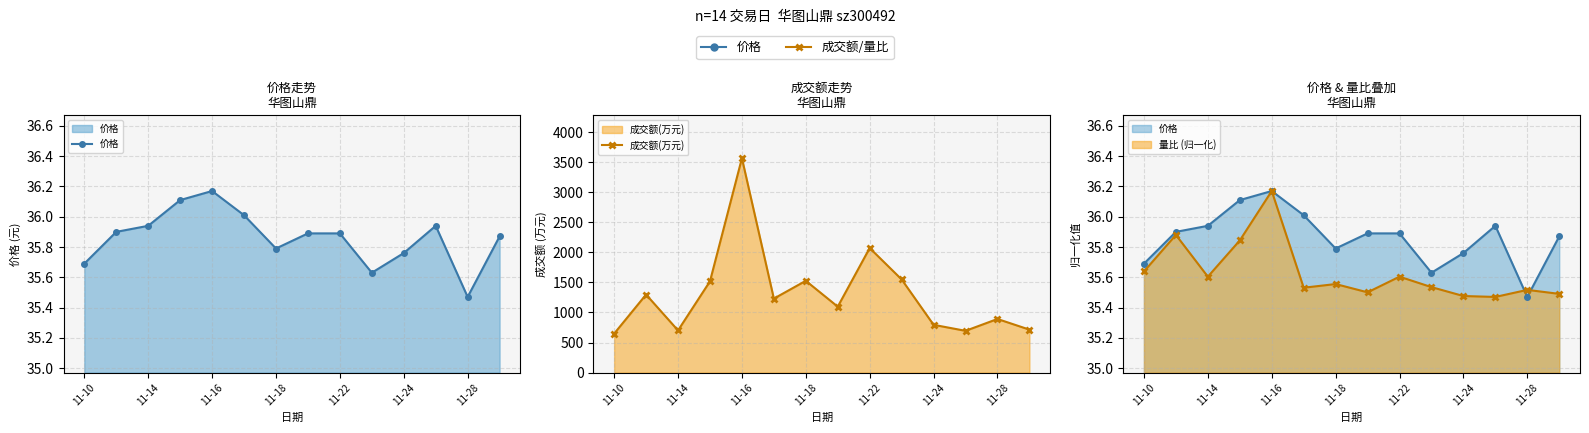

What is the value of the 成交额(万元) point at the 12th from the left?

695.0